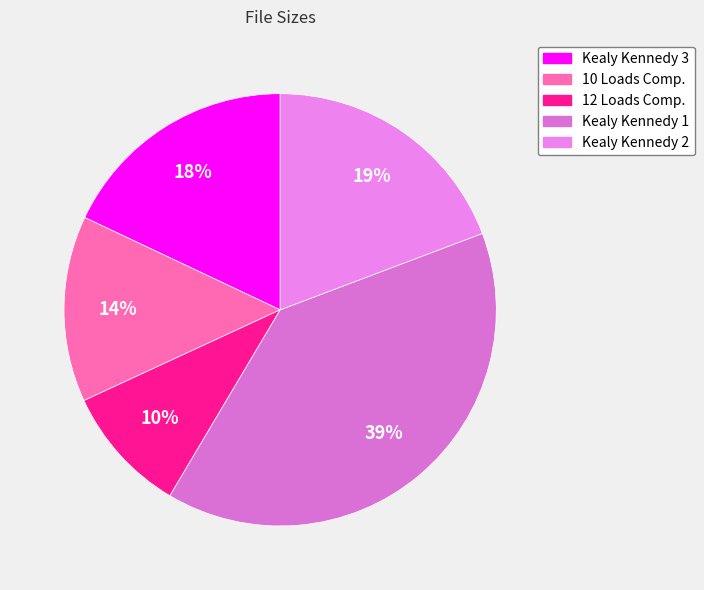

Is there a majority slice in this chart?

No